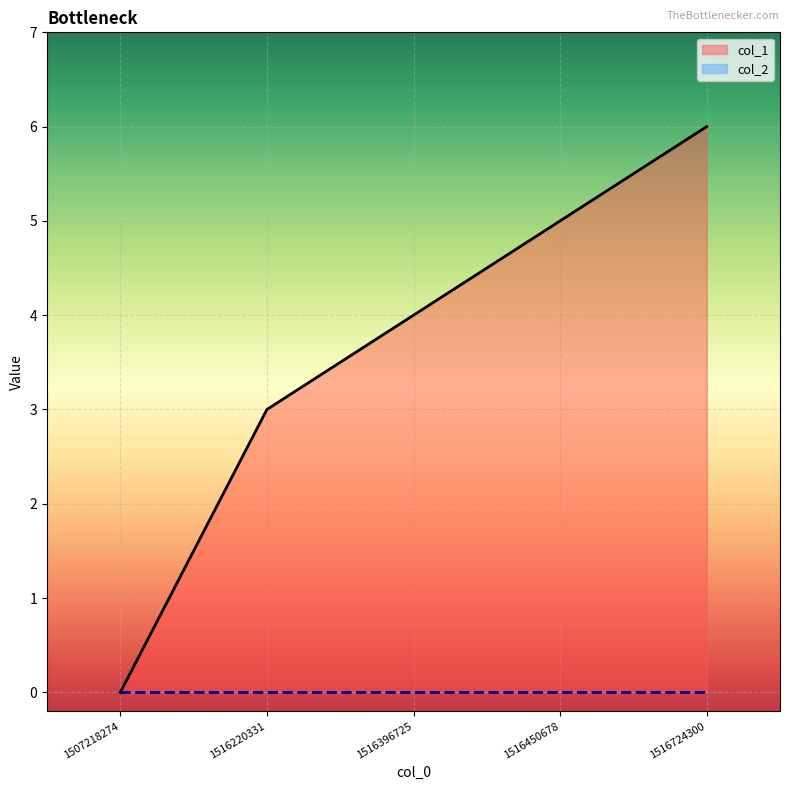

At which label is the value closest to 3?

1516220331